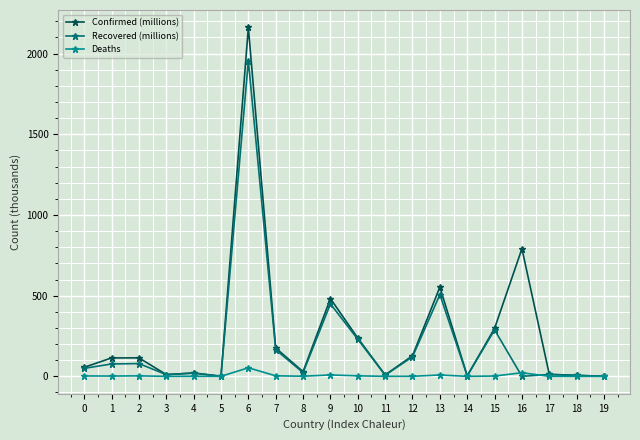

What is the greatest value displayed?

2162.0